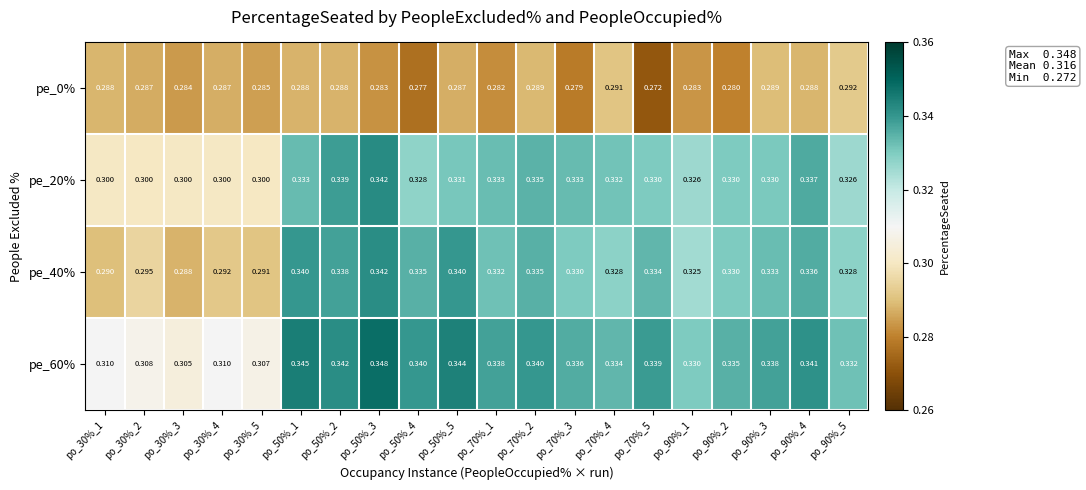

Is the value of pe_0% at po_90%_5 greater than the value of pe_60% at po_30%_4?

No